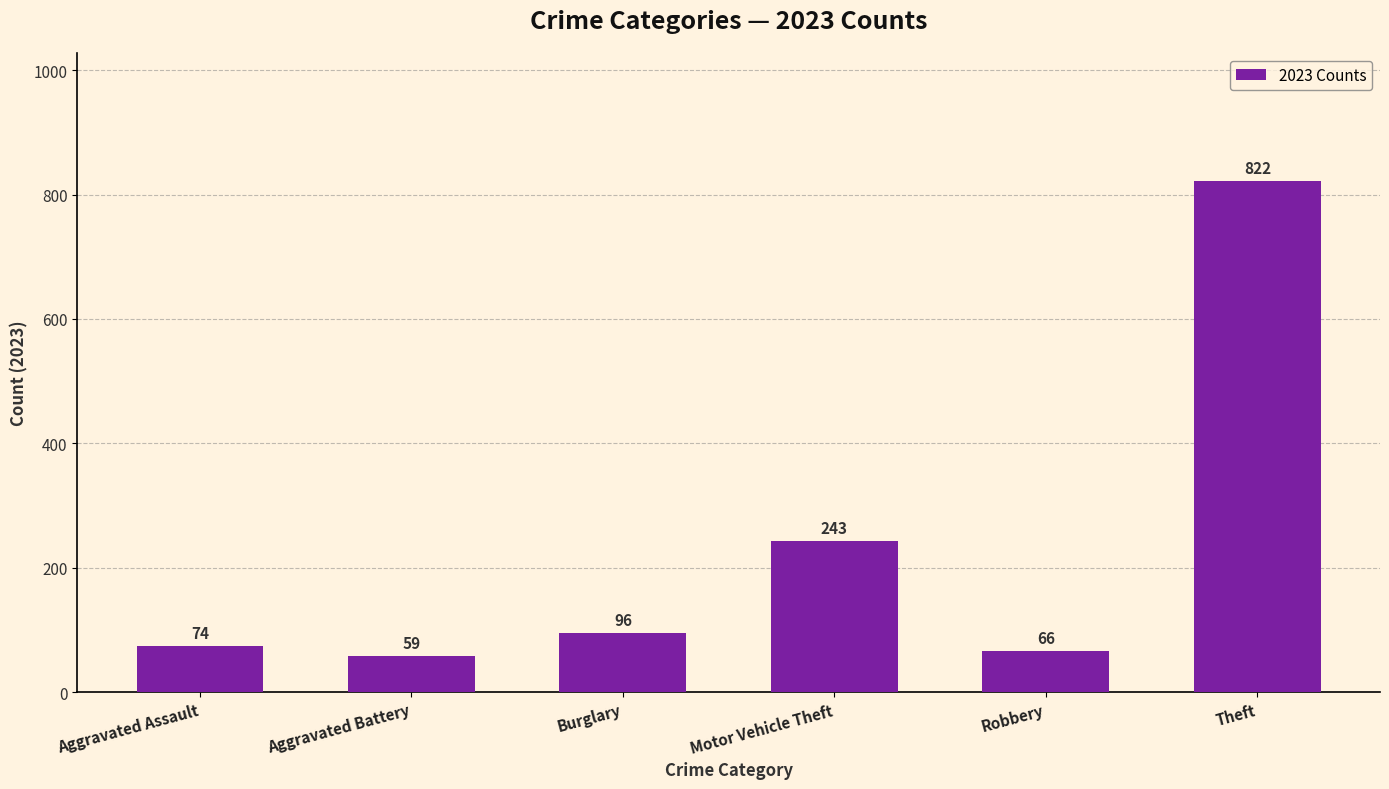

Rank the categories by value from lowest to highest.

Aggravated Battery, Robbery, Aggravated Assault, Burglary, Motor Vehicle Theft, Theft